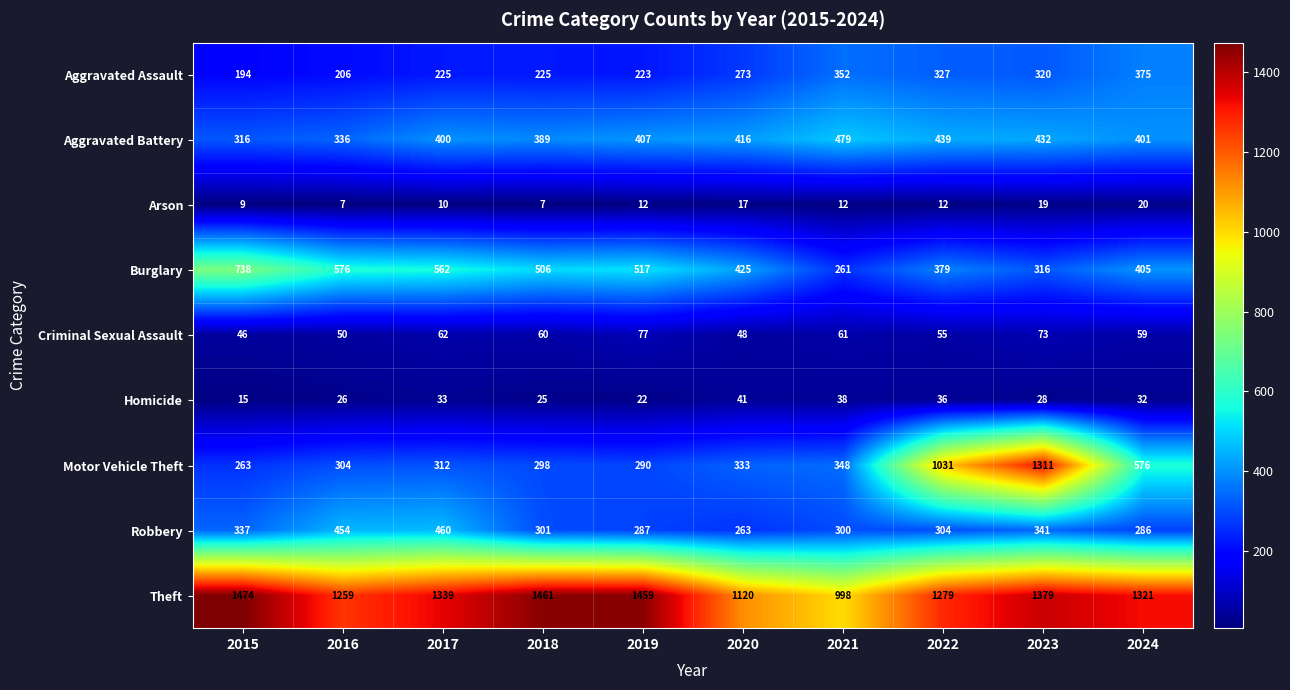

At which category is the sum across all series the highest?

2023